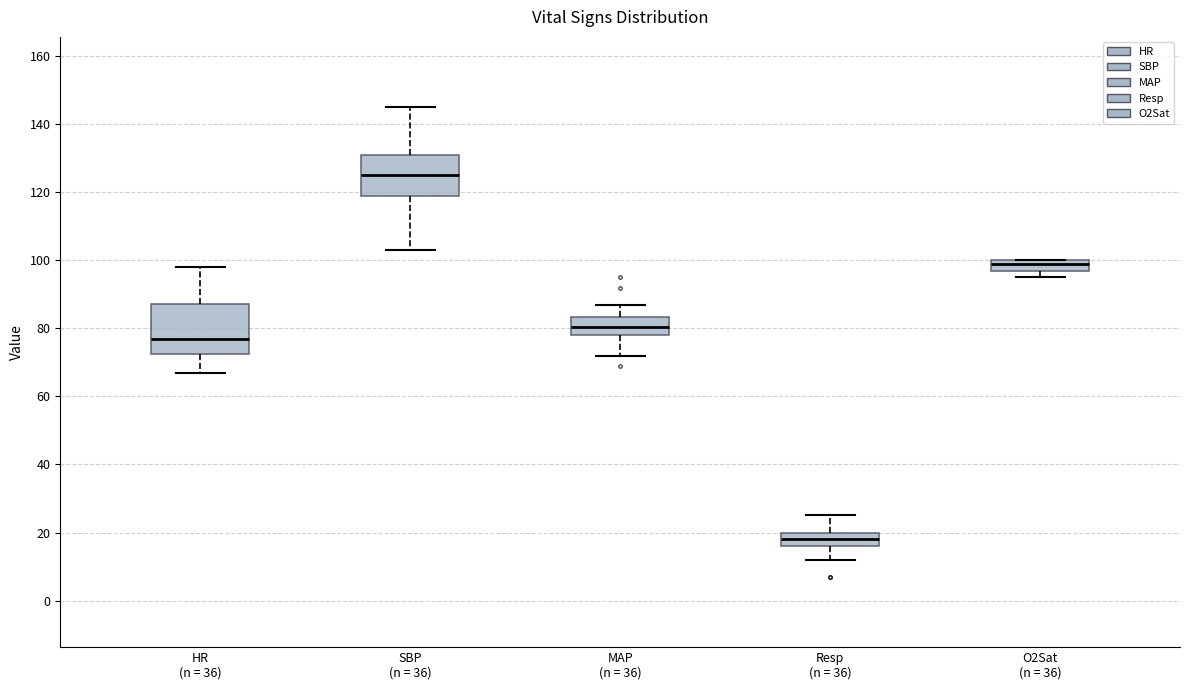

Which box is the tallest, from its lower edge to its upper edge?

HR (n = 36)